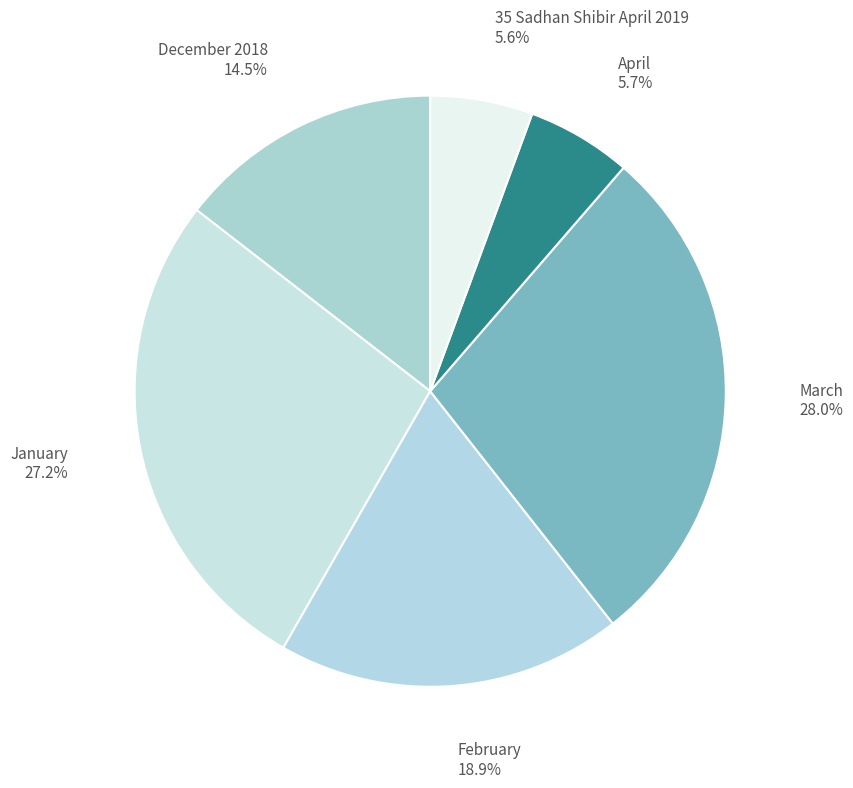

What is the ratio of the value at April 5.7% to the value at February 18.9%?

0.3